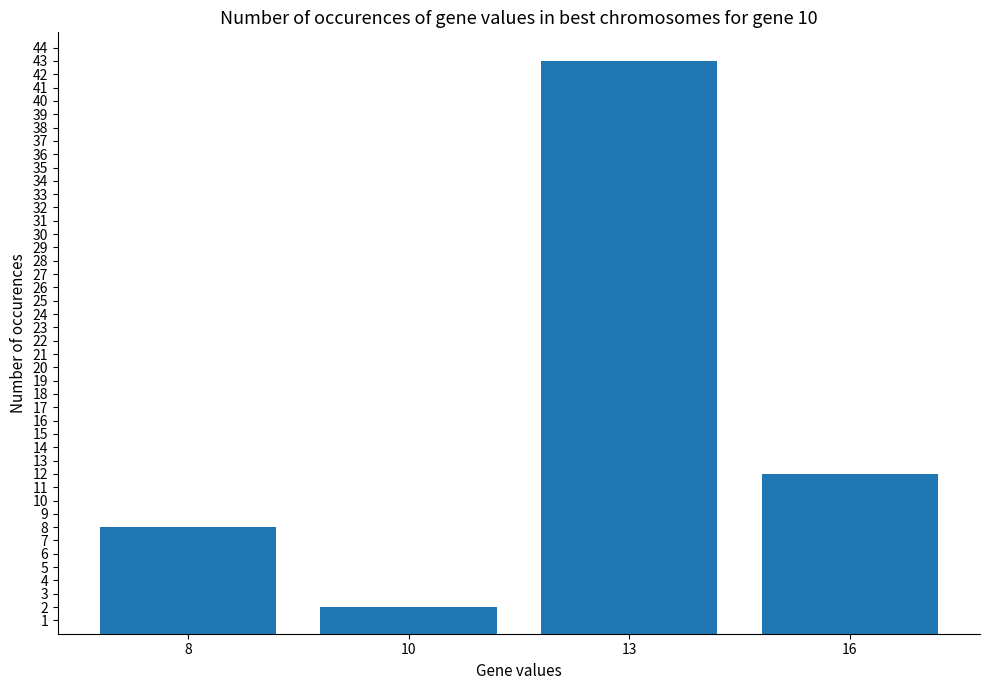

The chart shows a value of 6 at 16. True or false?

False